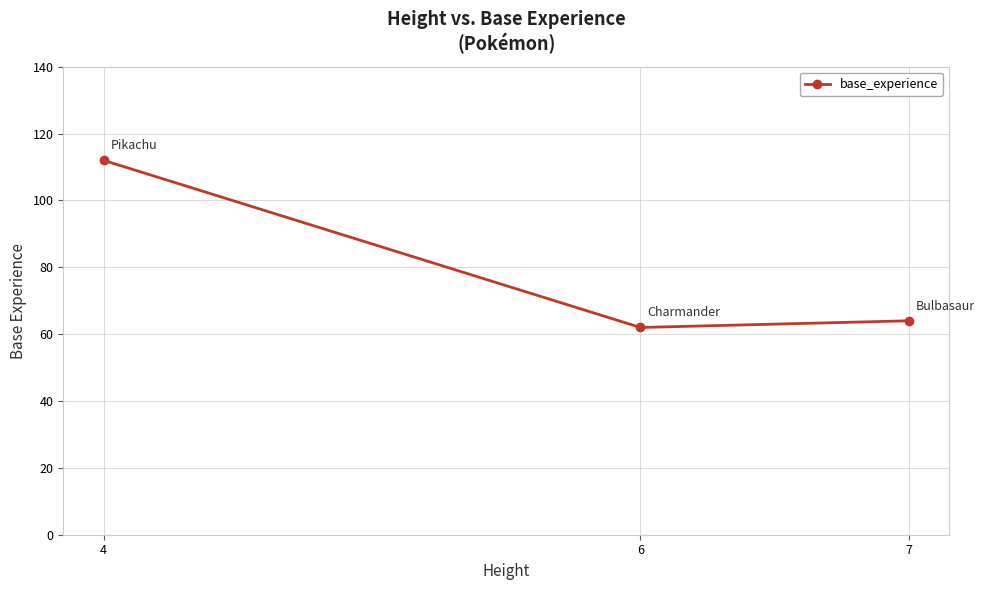

Rank the categories by value from lowest to highest.

6, 7, 4